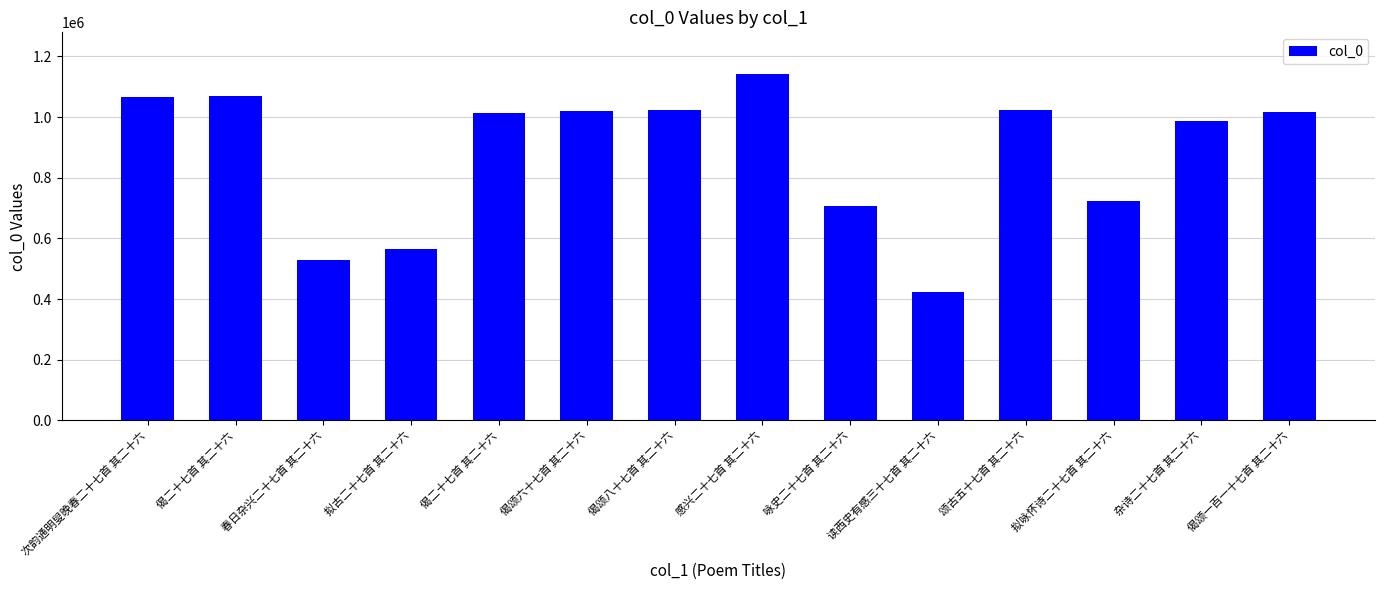

What is the approximate value at 偈颂一百一十七首 其二十六, to the nearest 50?

1017750